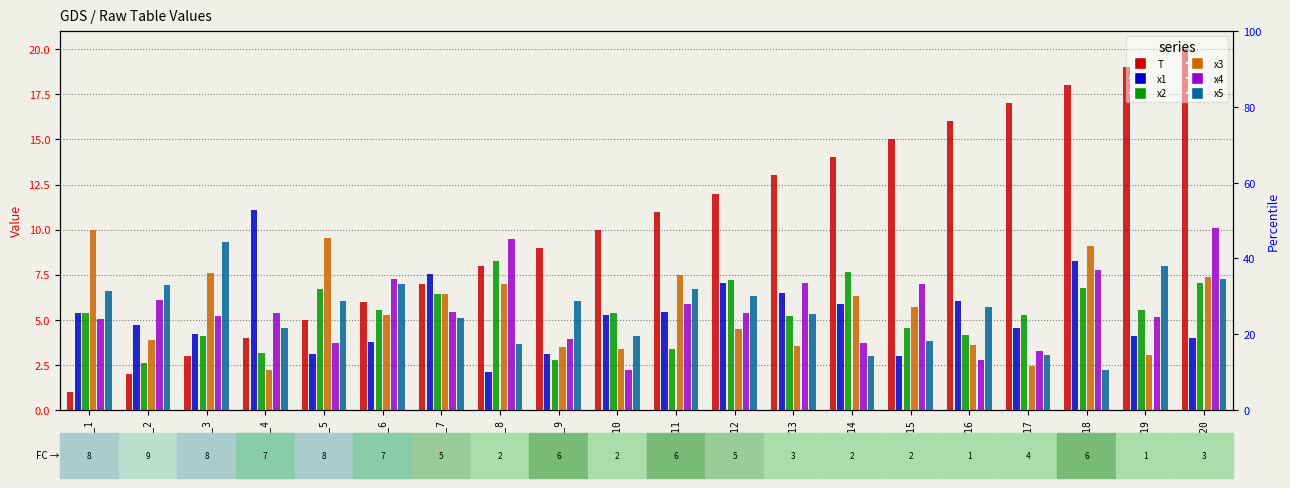

What is the value of the x1 bar at the 5th from the left?

3.1